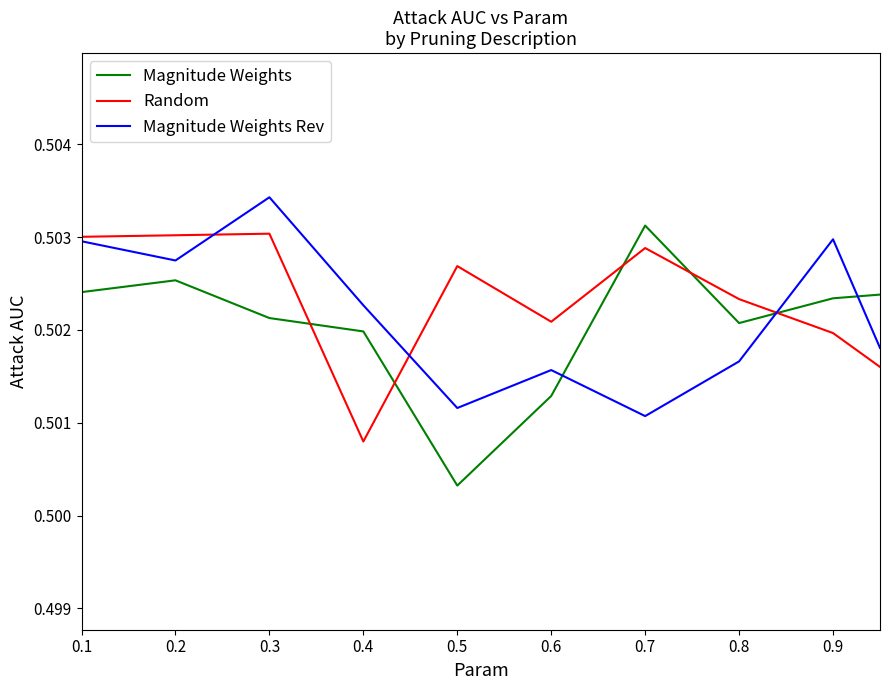

Which series has the largest range (max minus min)?

Magnitude Weights